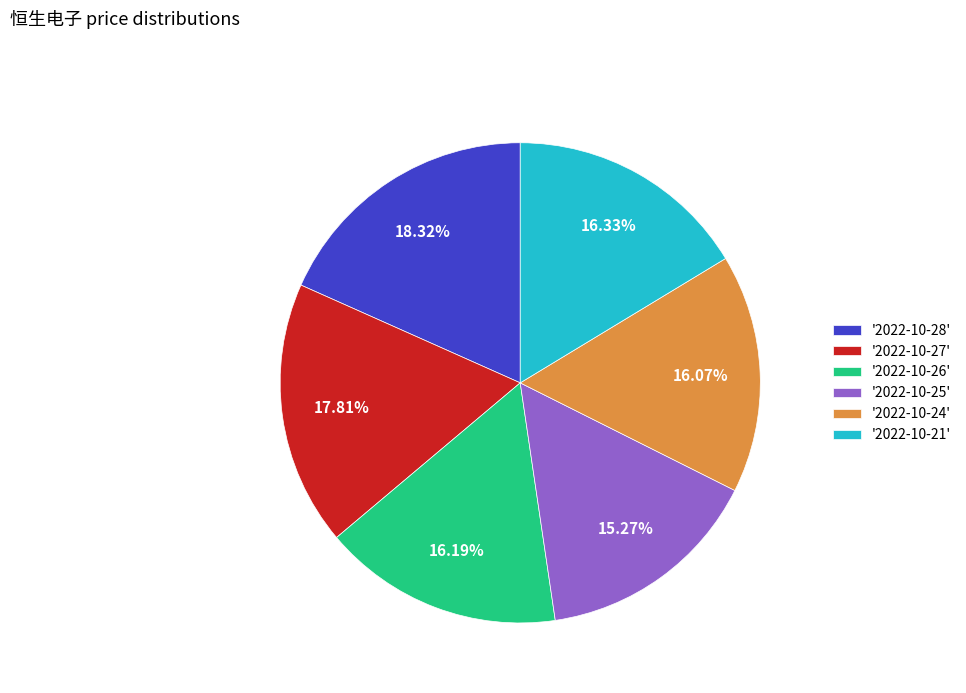

To the nearest percent, what is the difference between the largest and smallest slice percentages?

3%